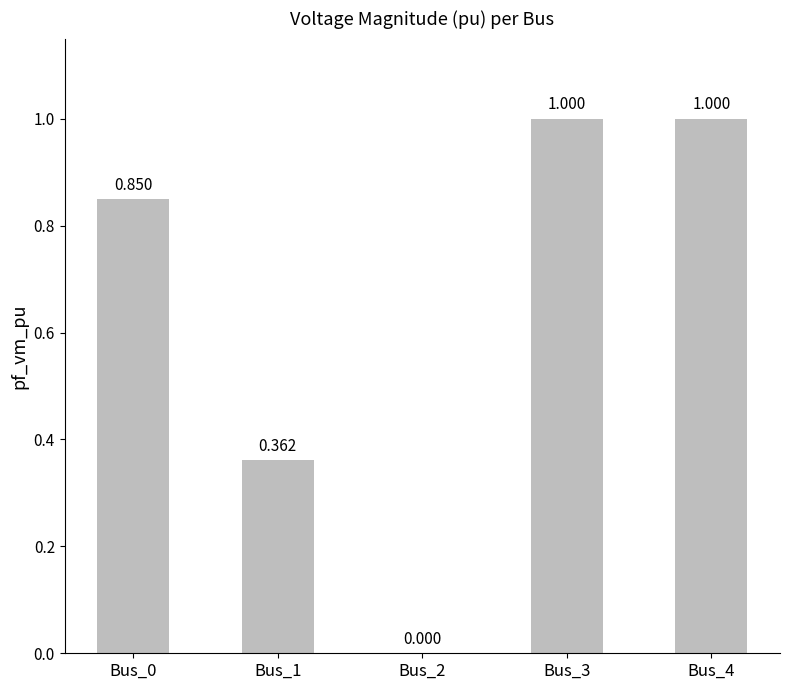

How many positive values are there?

4